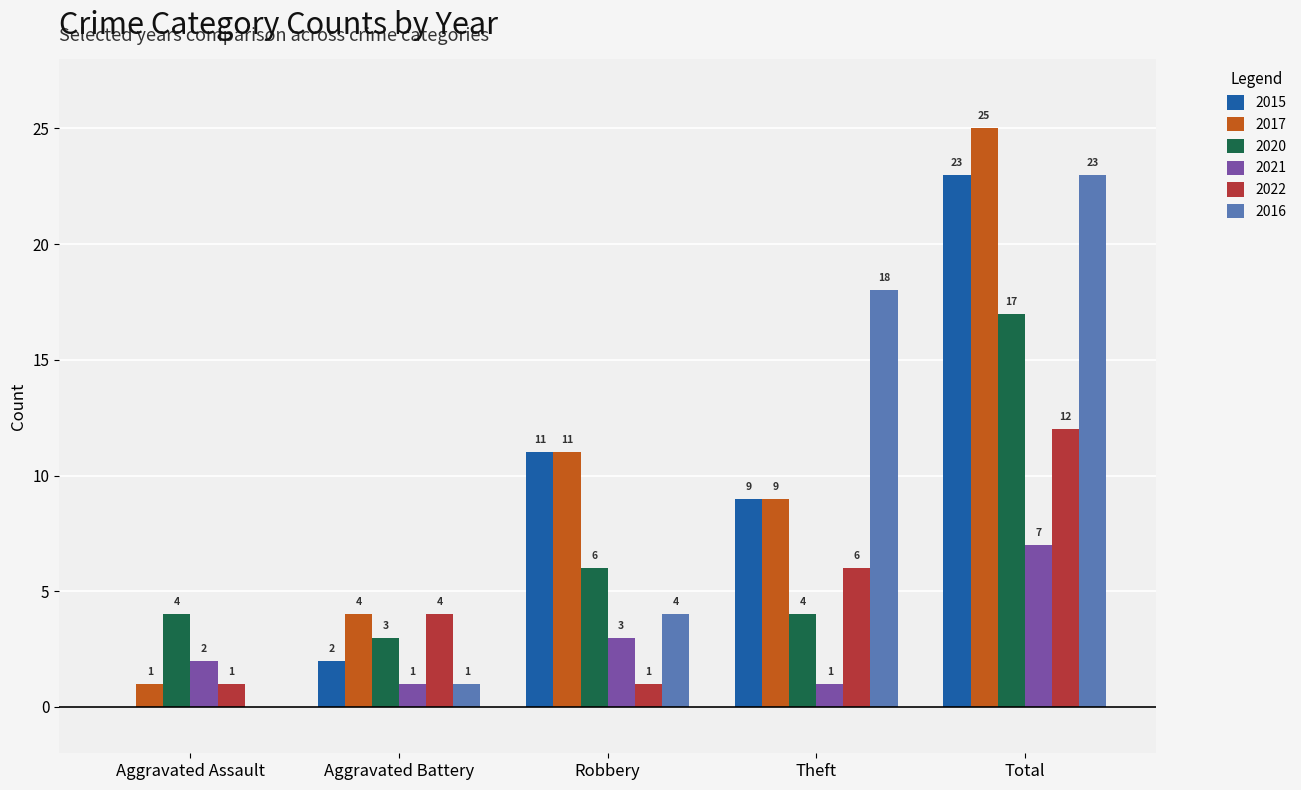

Where is 2016 nearest to the value 11?

Robbery